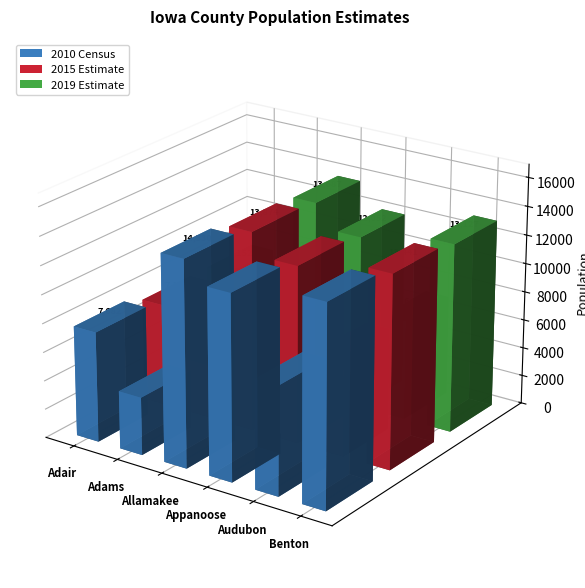

How many bars are there in each group?

3